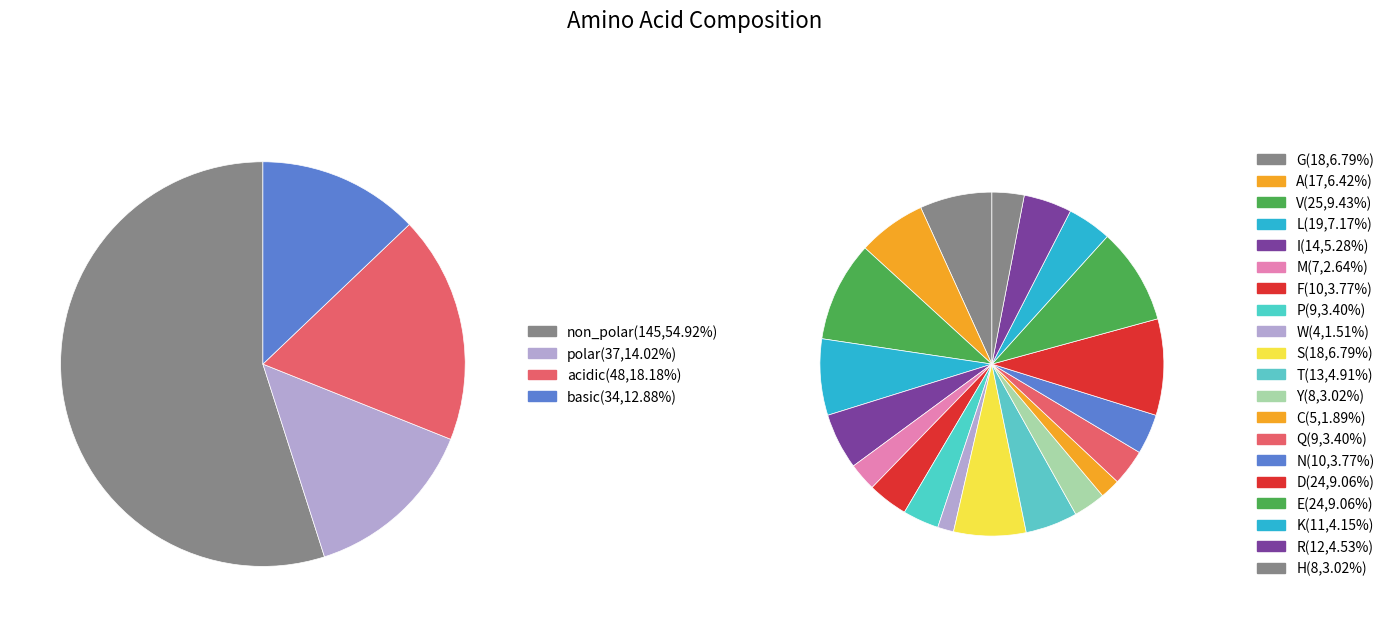

To the nearest percent, what percentage of the pie is polar?

14%